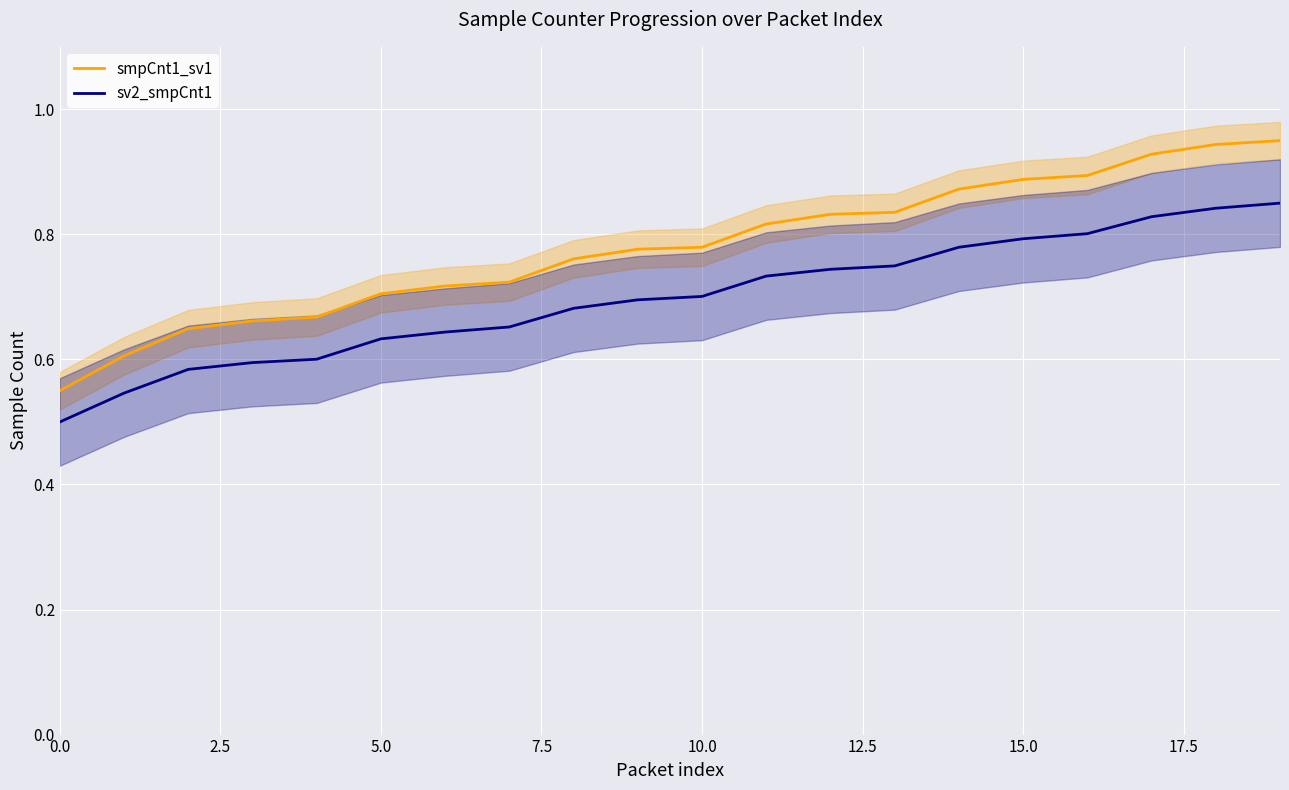

At which category is the sum across all series the highest?

19